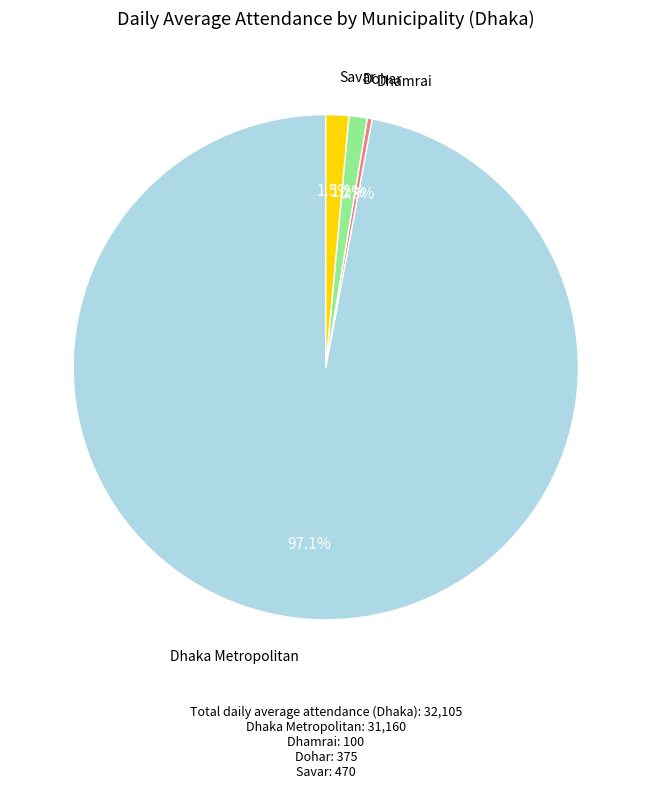

Is there any slice that represents more than half of the pie?

Yes